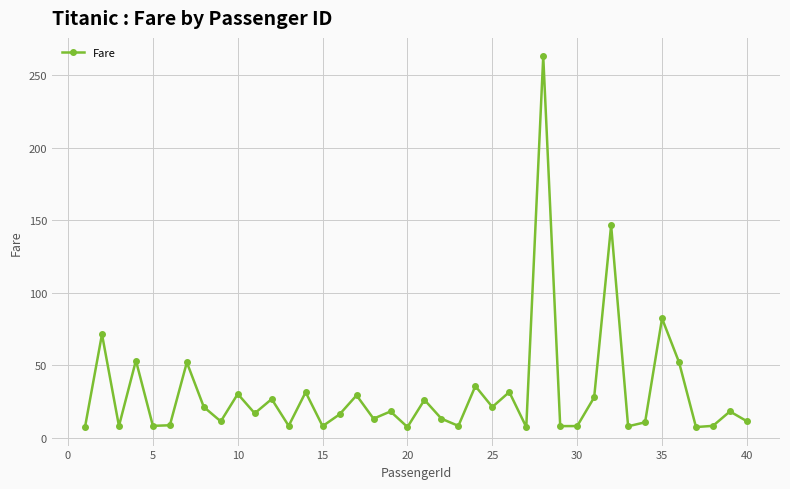

What is the average value?

30.9